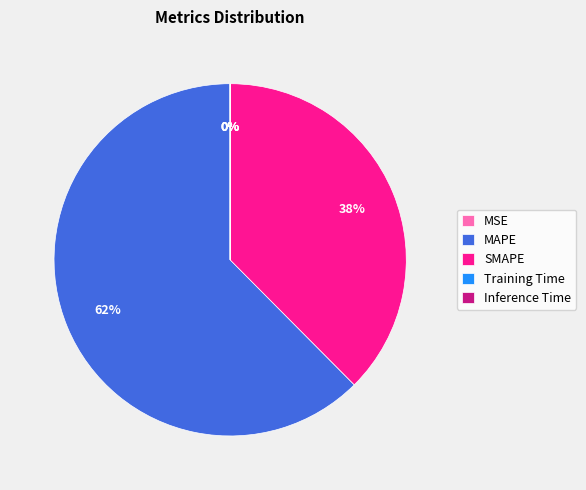

True or false: MAPE accounts for 62% of the total.

True